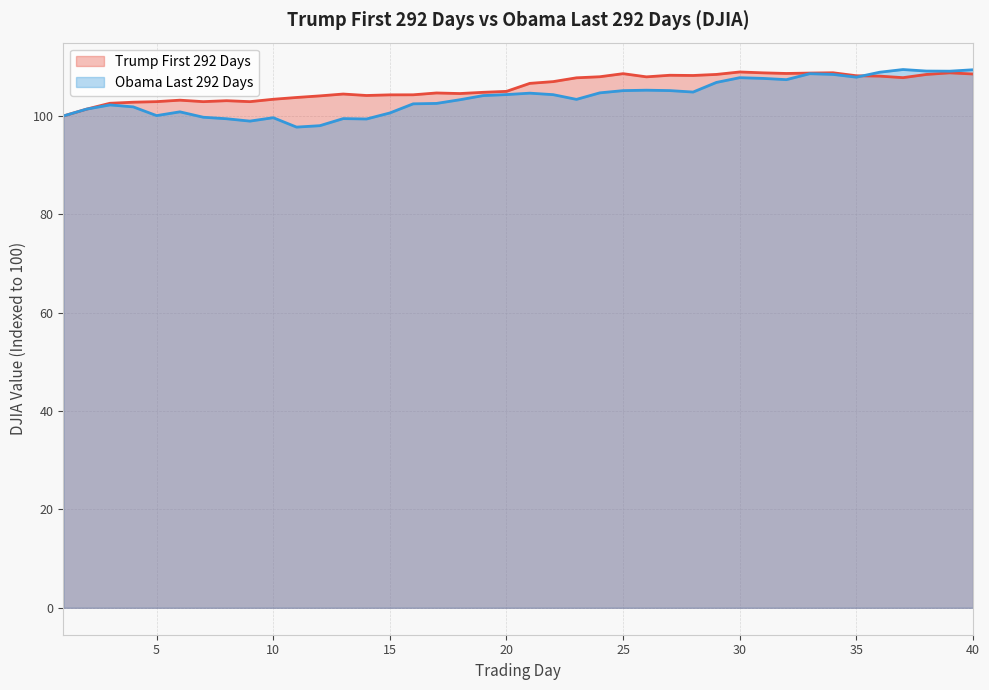

At how many categories does at least one series exceed 105?

21